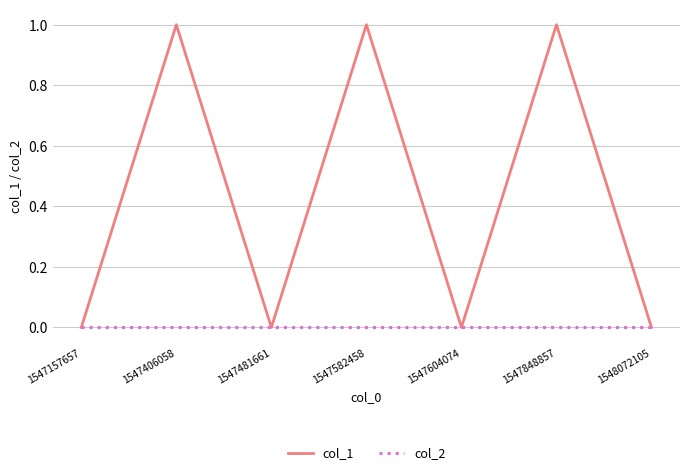

Rank the series at 1547406058 from lowest to highest value.

col_2, col_1